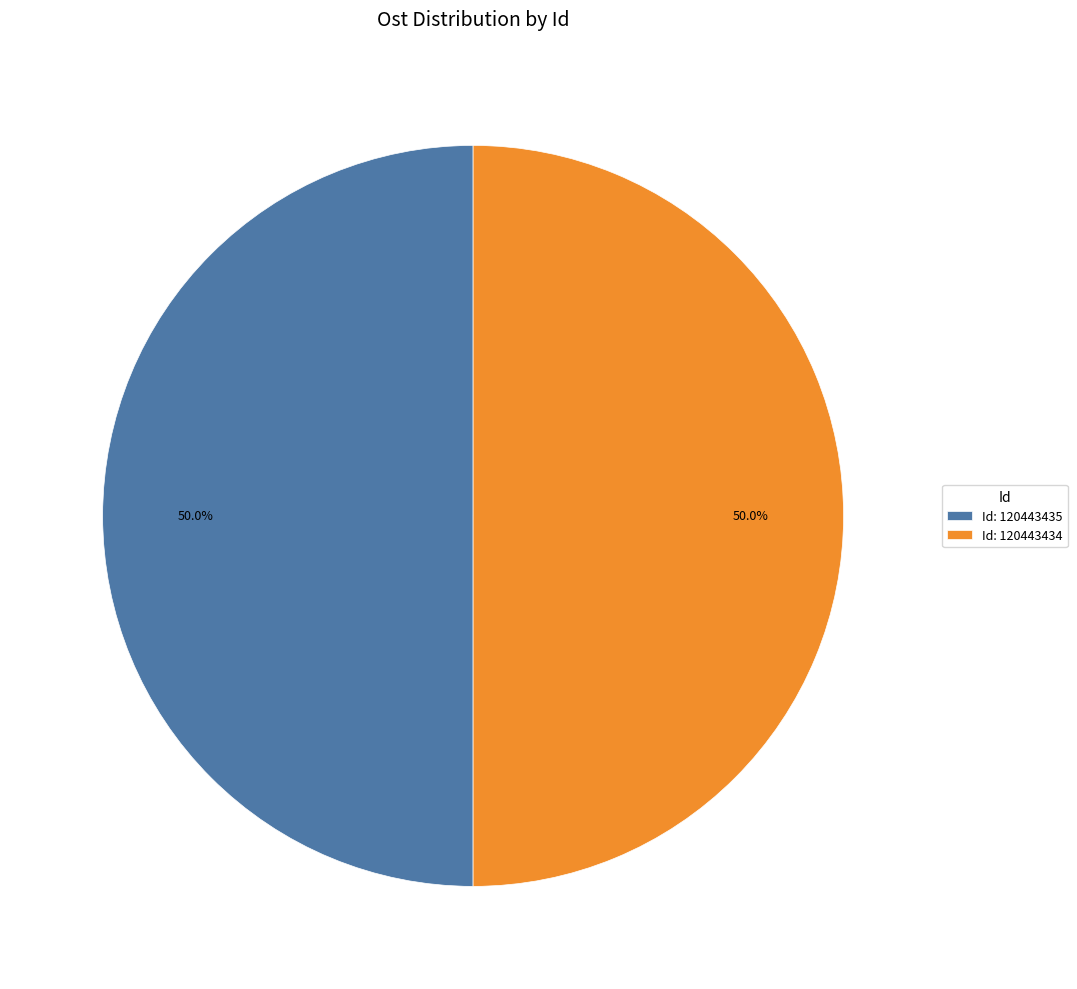

Approximately how many times larger is the value at Id: 120443435 compared to Id: 120443434?

1.0